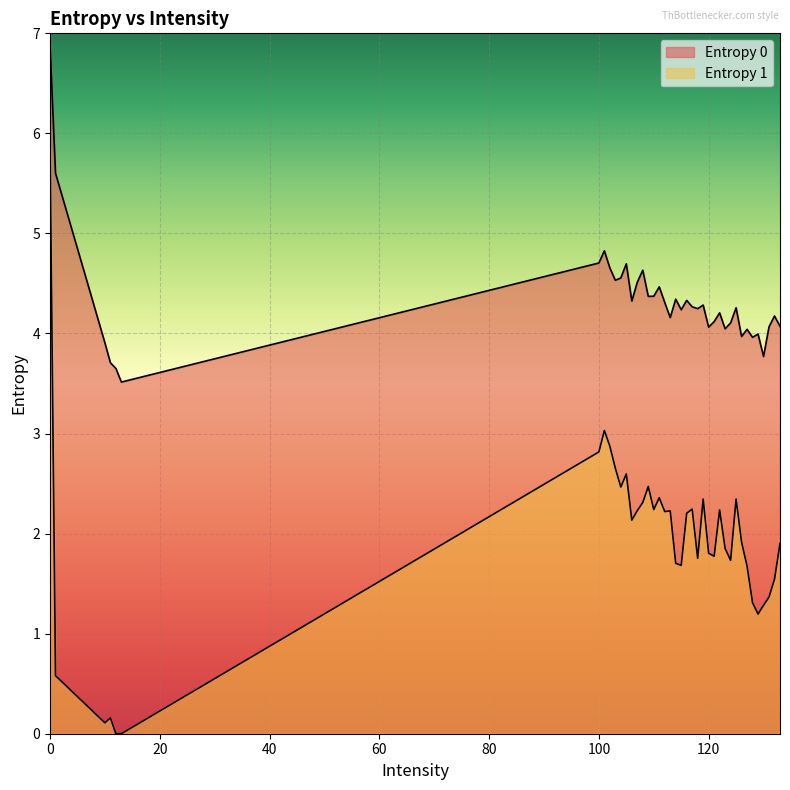

Rank the categories by Entropy 1 value from highest to lowest.

0, 101, 102, 100, 103, 105, 109, 104, 111, 119, 125, 108, 117, 110, 122, 107, 113, 112, 116, 106, 126, 133, 123, 120, 121, 118, 124, 114, 115, 127, 132, 131, 128, 130, 129, 1, 11, 10, 12, 13